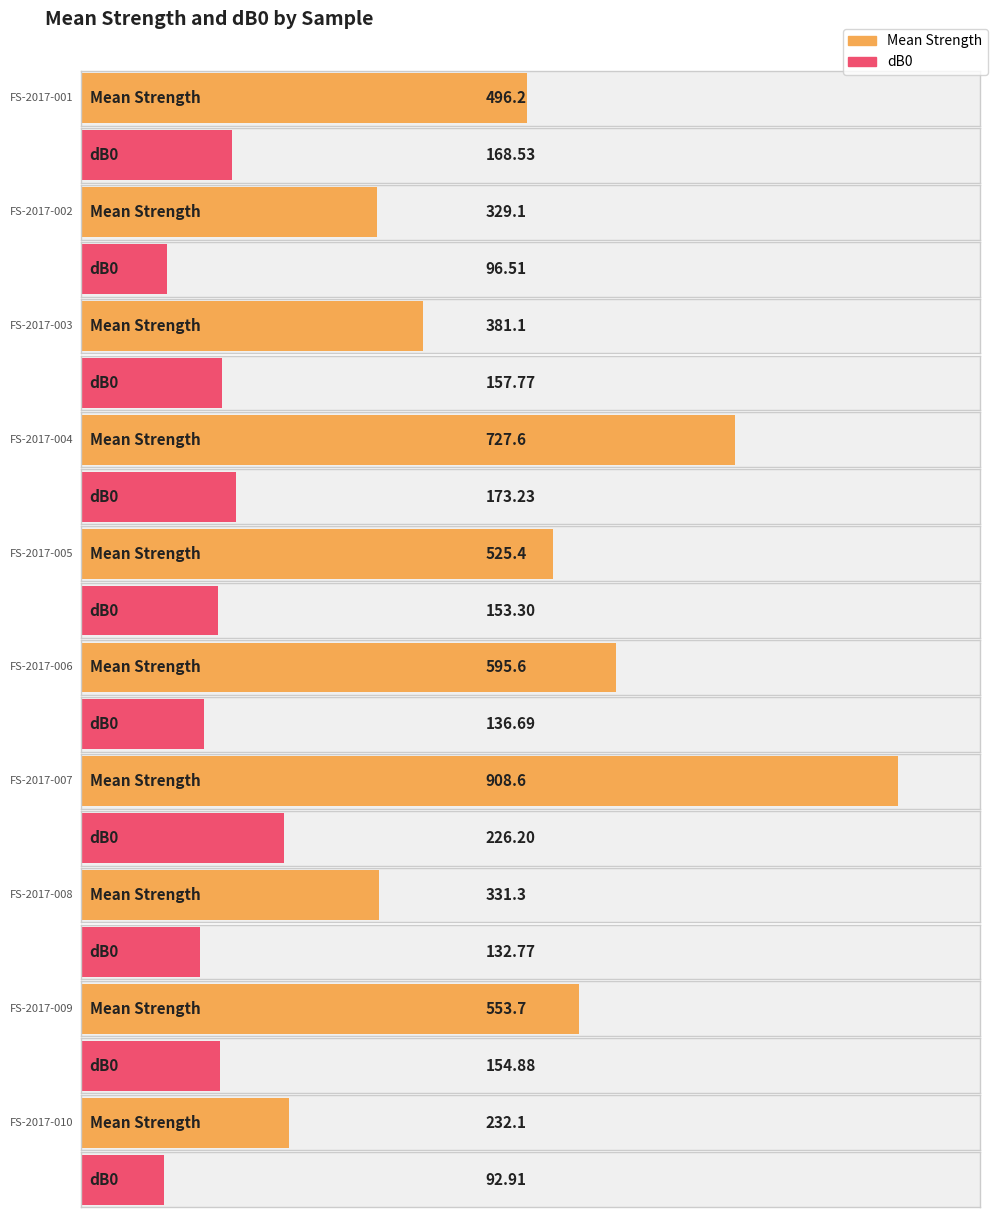

How many groups of bars are there?

10